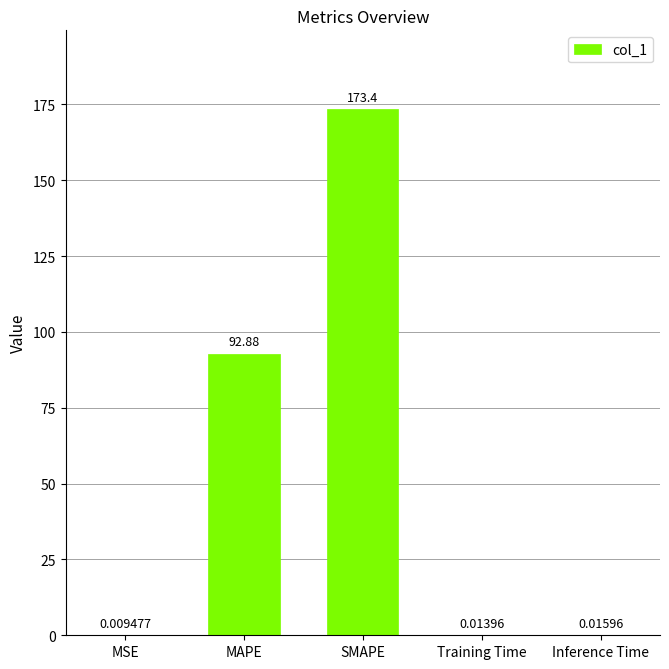

Which category has the highest value across all series?

SMAPE